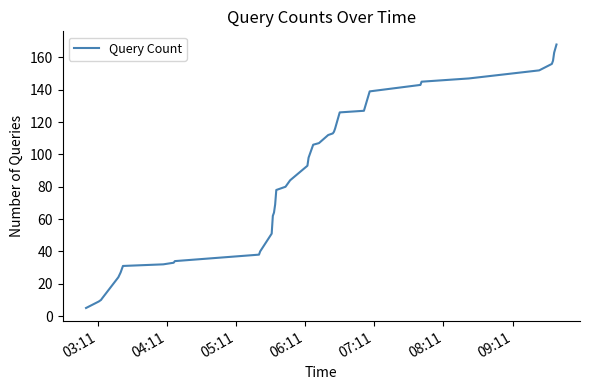

What is the difference between the maximum and minimum values?

163